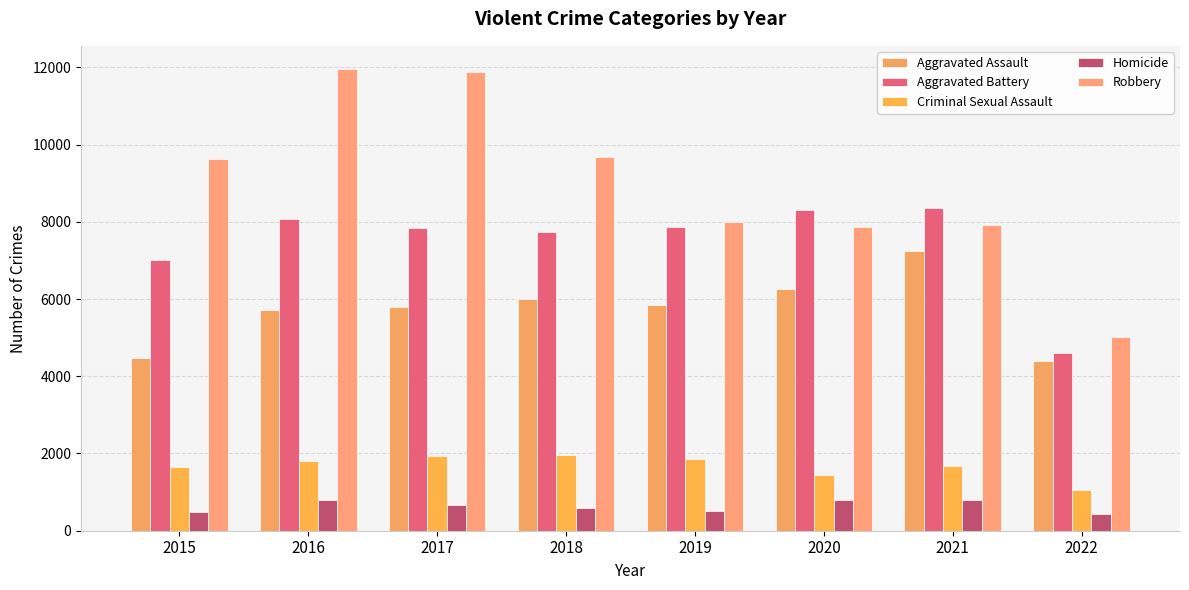

What is the spread (max minus min) of values at 2018?

9090